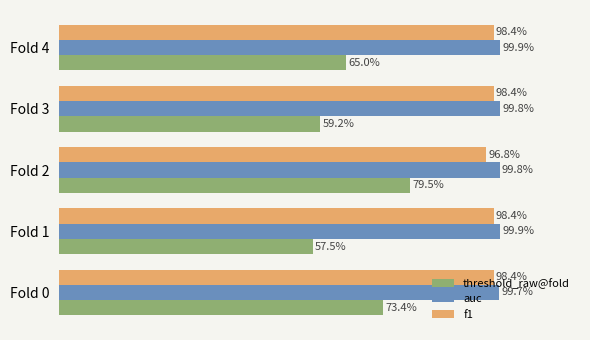

What are all the series names shown in the legend?

threshold_raw@fold, auc, f1